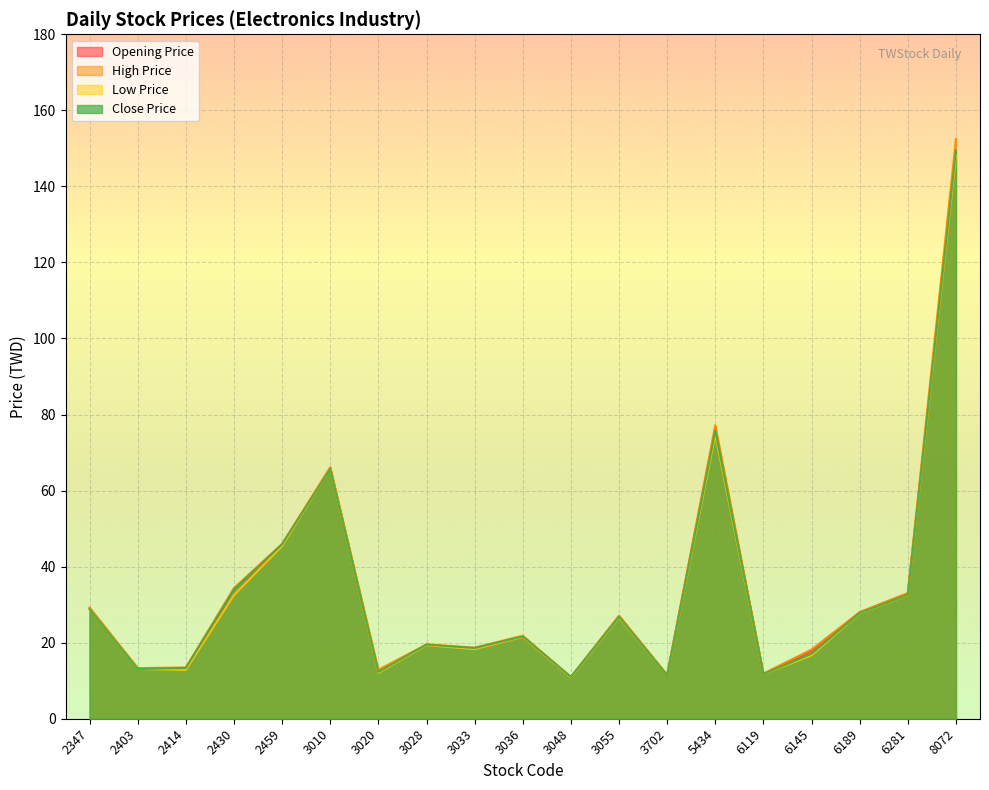

What is the difference between the maximum and minimum values in the Close Price series?

138.5